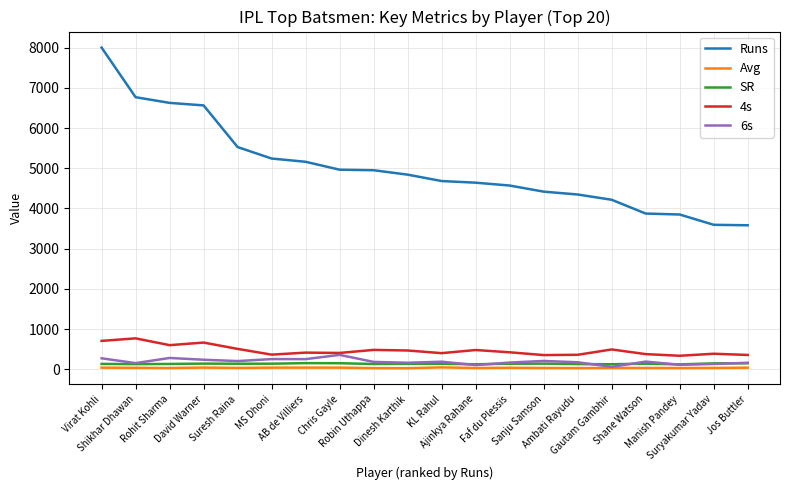

Which series has the largest range (max minus min)?

Runs